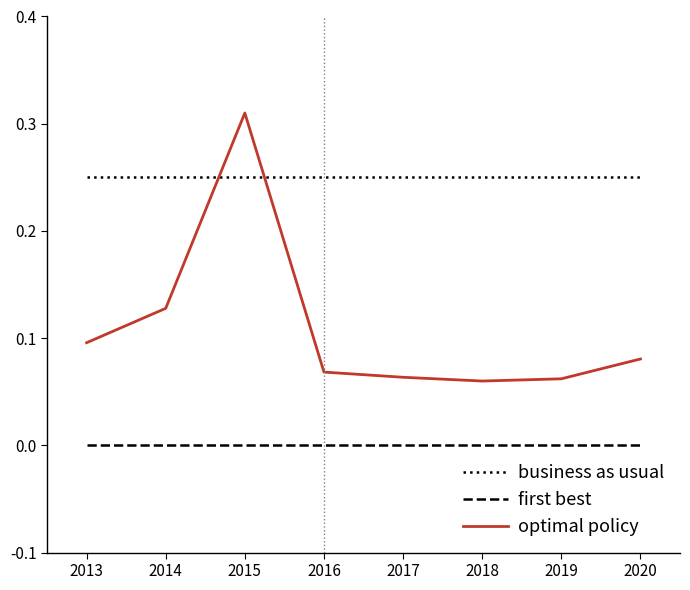

How many intersections are there between optimal policy and business as usual?

2